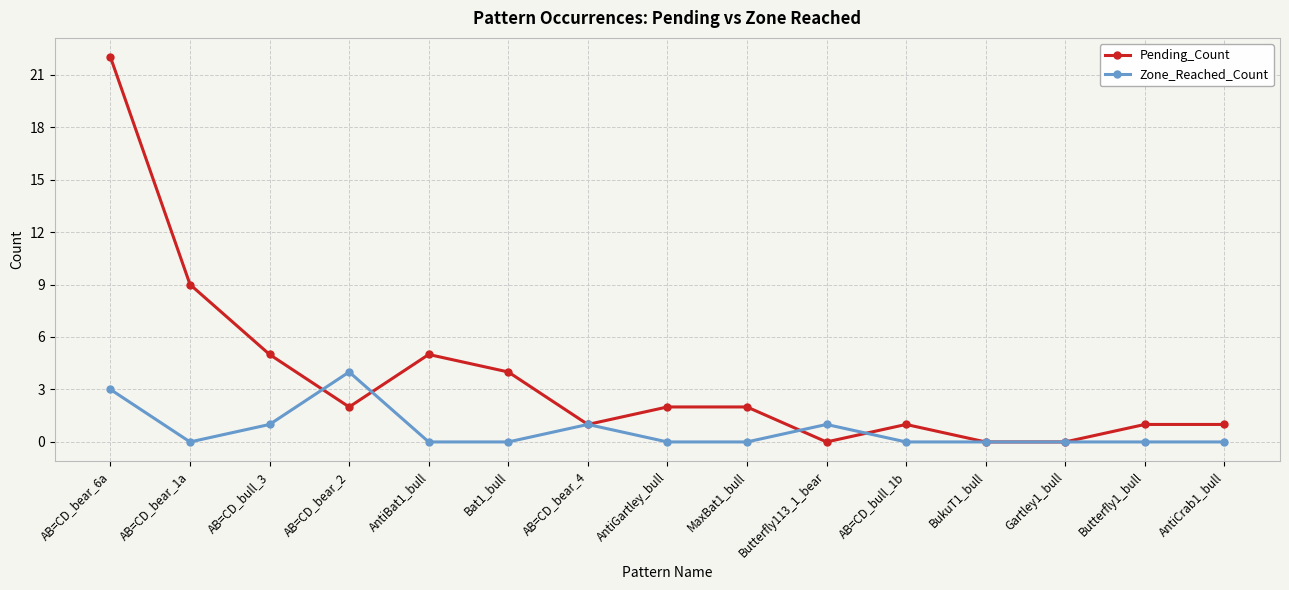

The value of Zone_Reached_Count at Bat1_bull is -3. True or false?

False